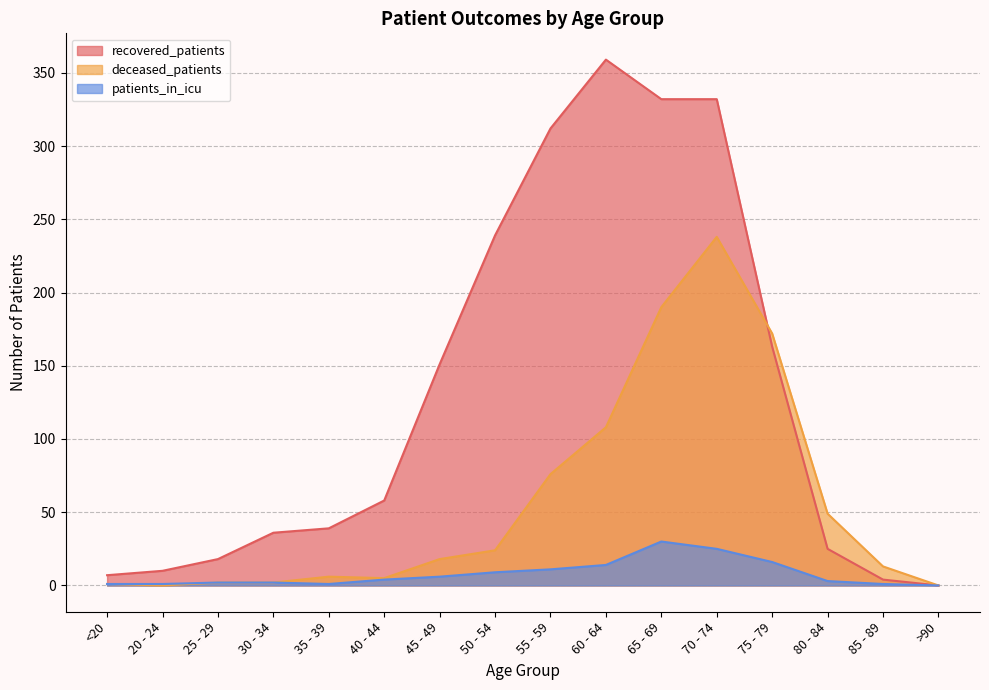

At which label does deceased_patients reach its peak?

70 - 74